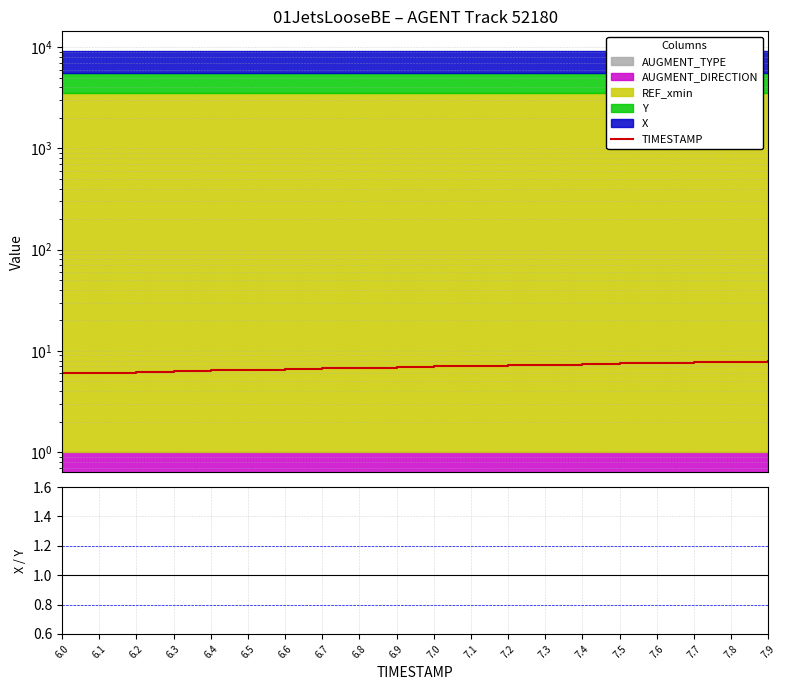

How many X/Y ratio values are between 1 and 2?

20